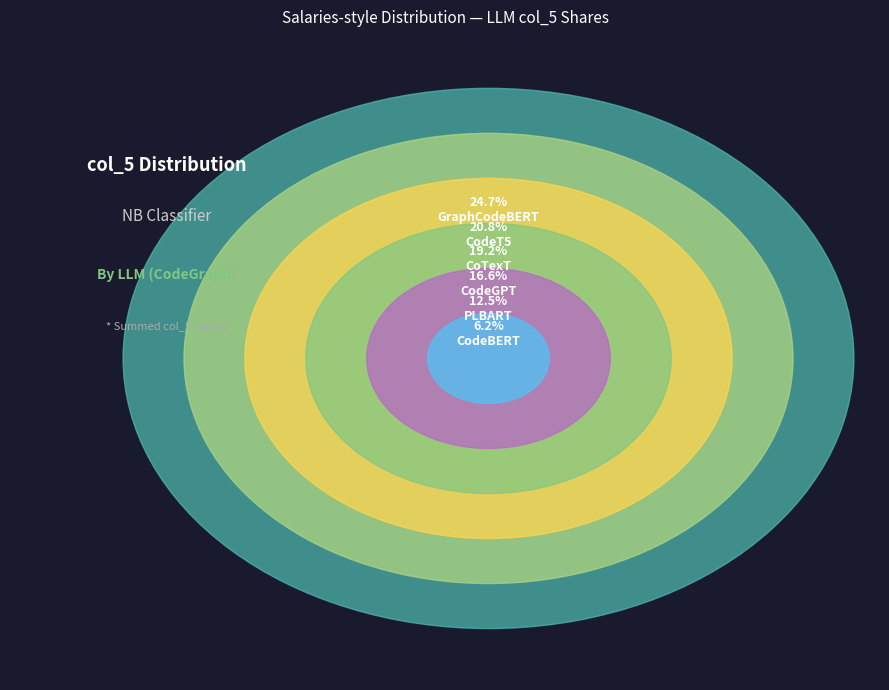

Is there a majority slice in this chart?

No